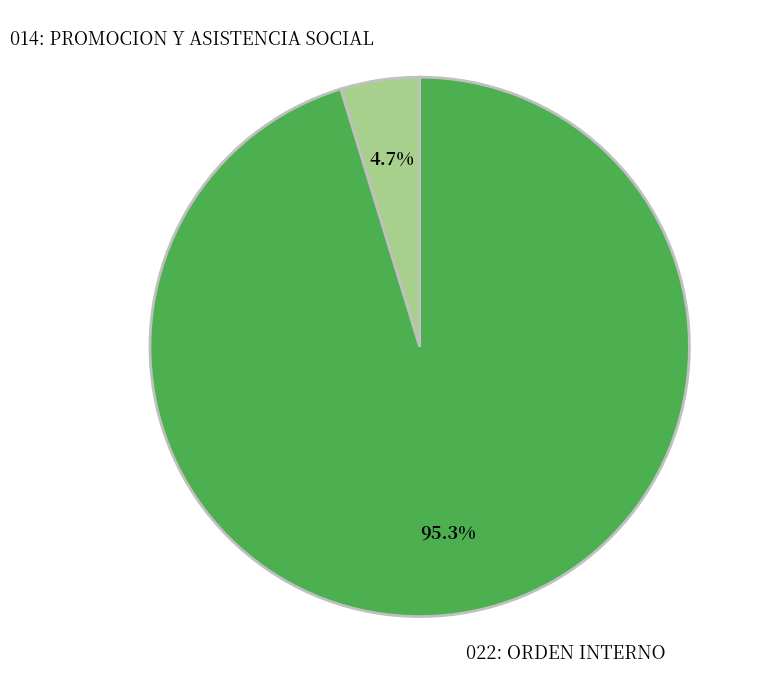

What percentage is NOT represented by 022: ORDEN INTERNO?

4.7%